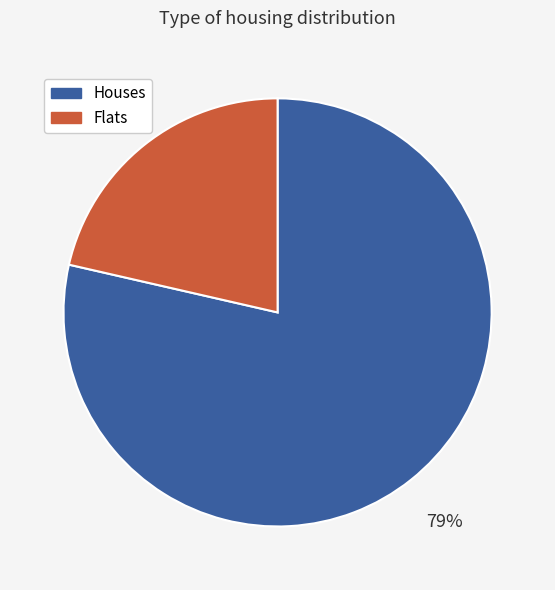

Is it true that Flats is 21% of the pie?

True